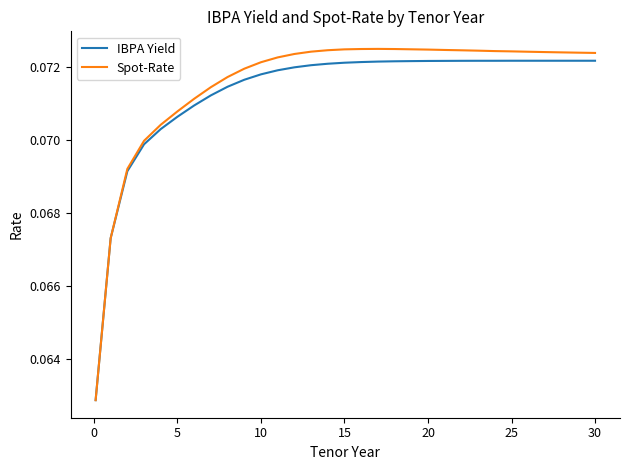

Which series has the largest range (max minus min)?

Spot-Rate